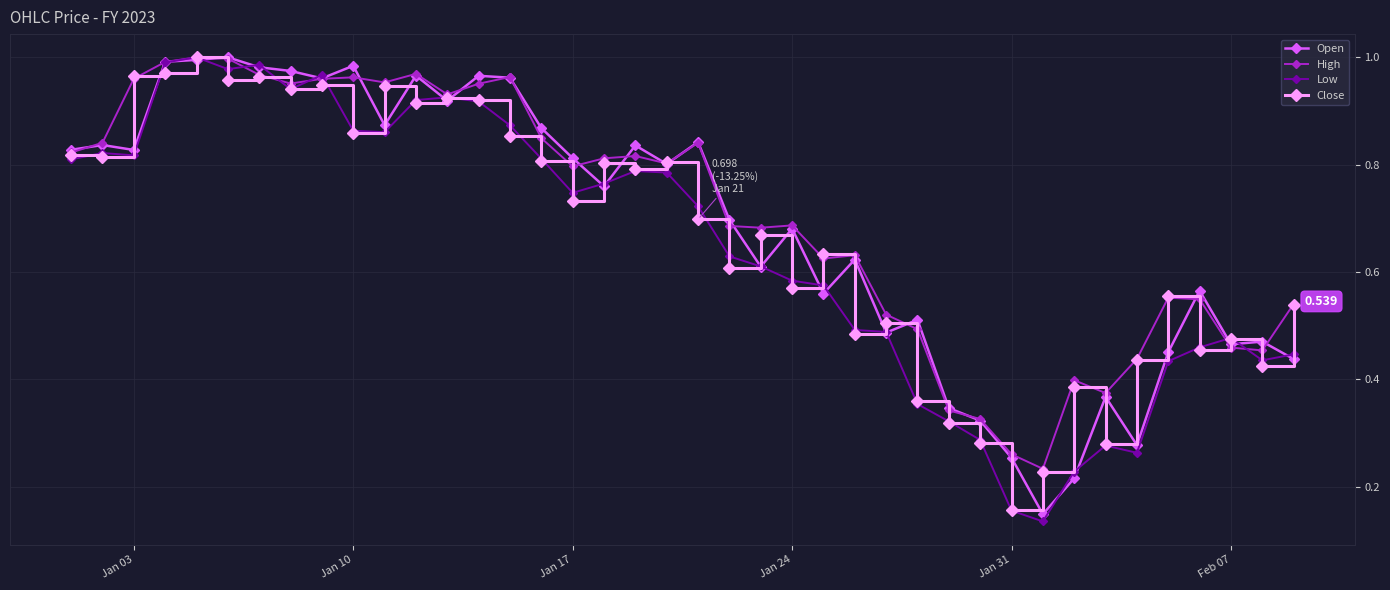

True or false: Low has more than 0 points higher than both neighbors.

True